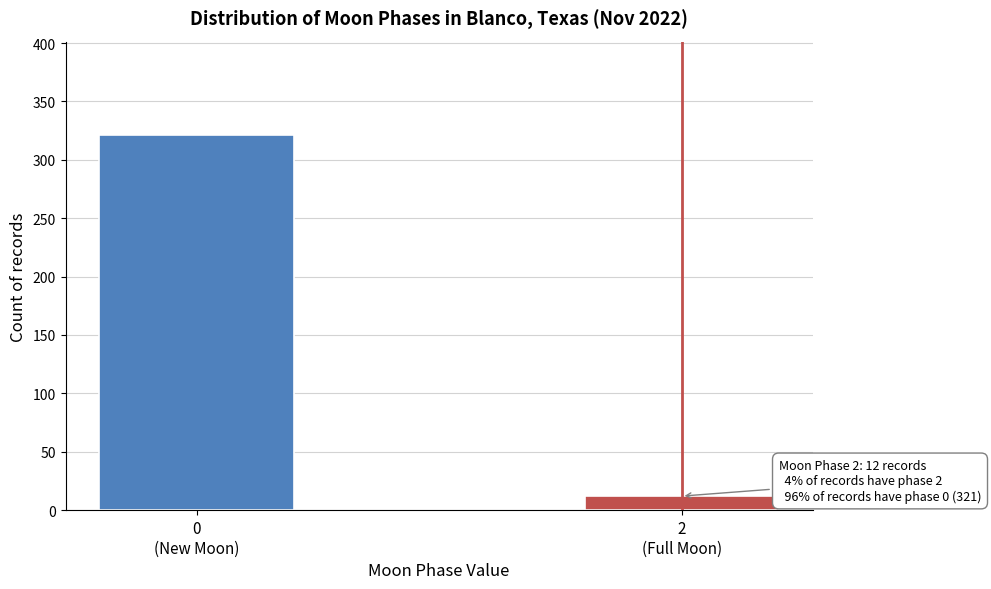

Reading left to right, what are all the values shown in this chart?

321	12